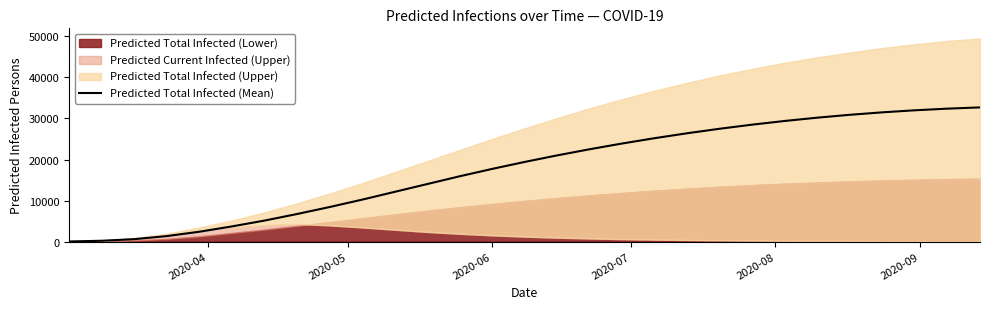

How many lines are shown in the chart?

1